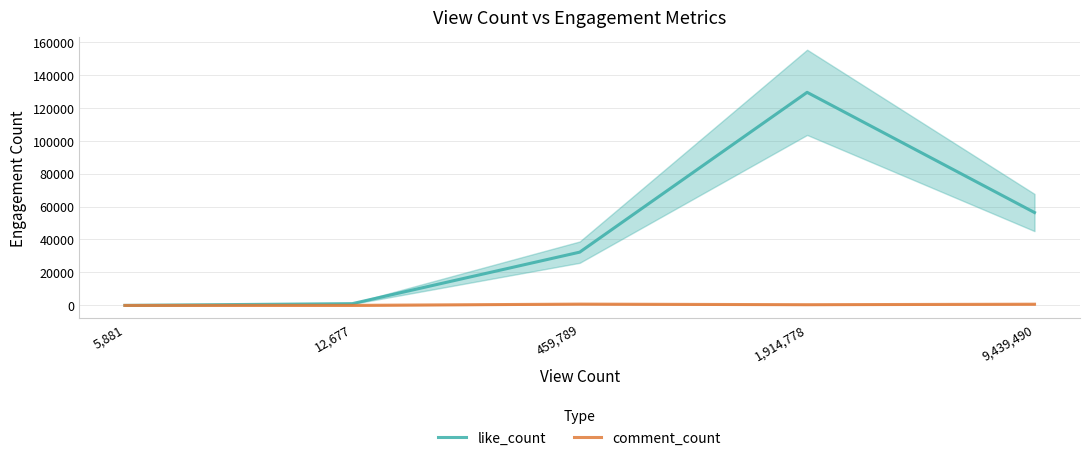

What is the value of the like_count point at the 3rd from the left?

32321